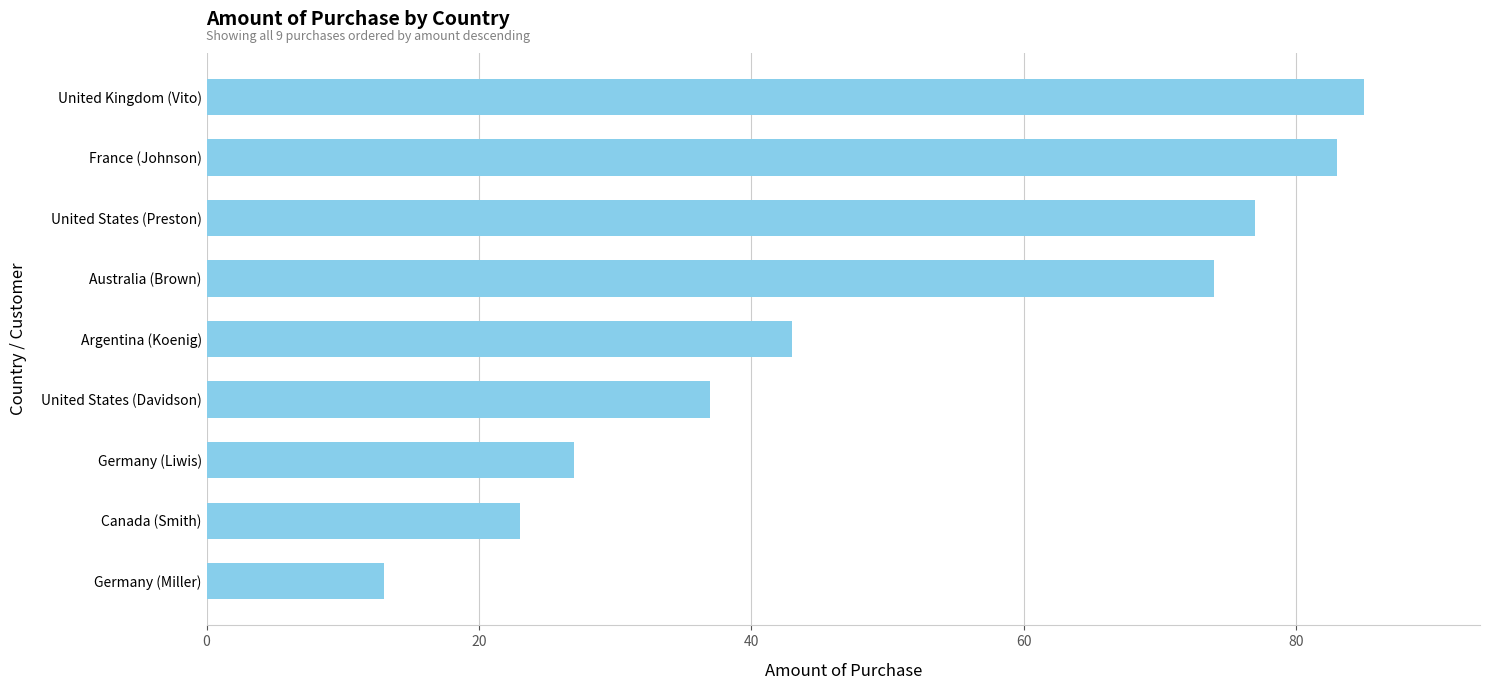

Between Australia (Brown) and United States (Davidson), which is larger?

Australia (Brown)